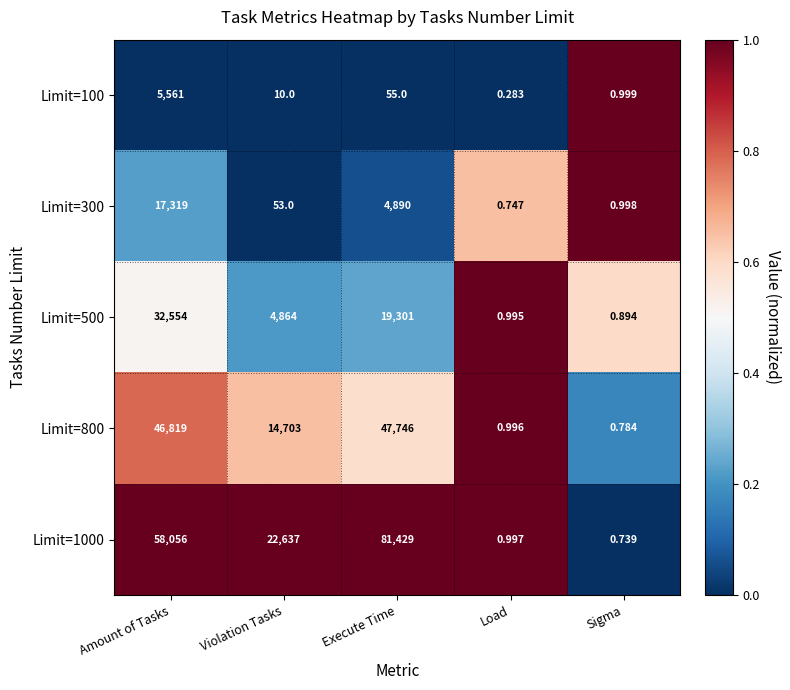

At which category does the chart reach its minimum across all series?

Load